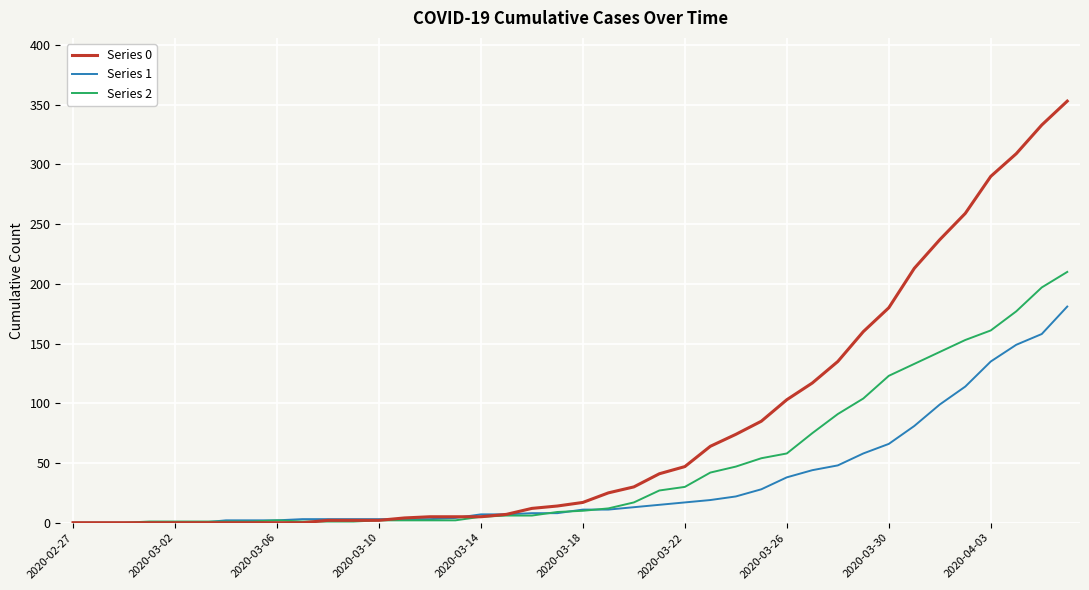

Which series has the largest total across all categories?

Series 0